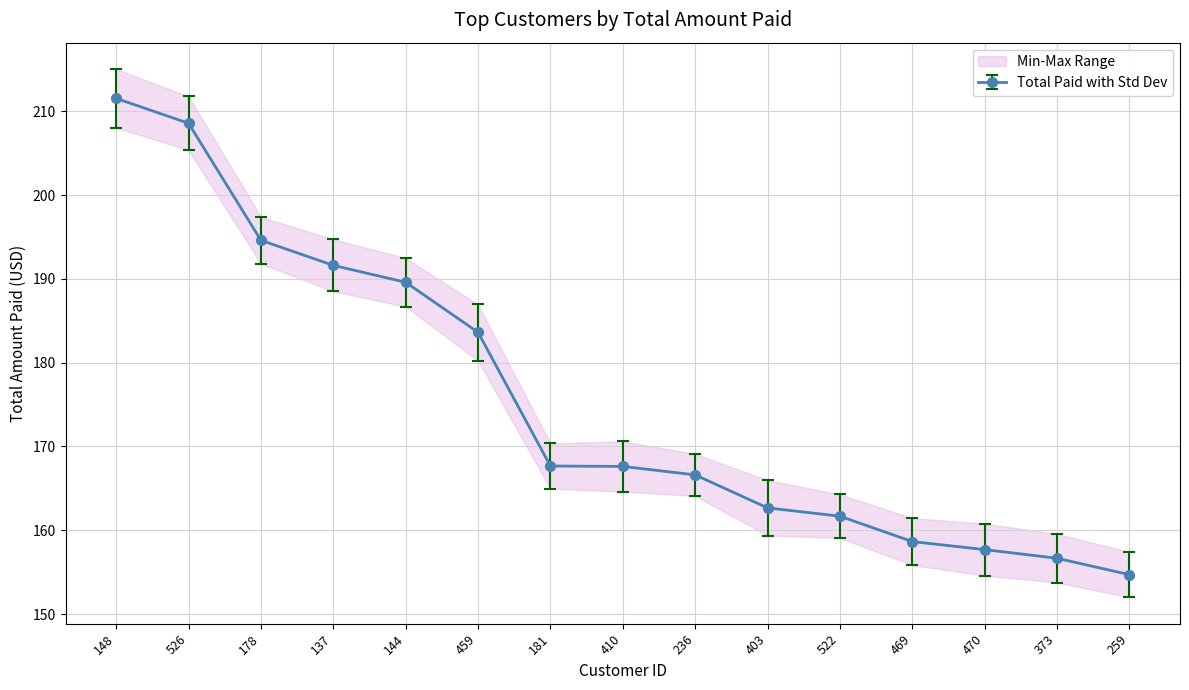

Reading left to right, list all the values displayed in this chart.

211.6	208.6	194.6	191.6	189.6	183.6	167.7	167.6	166.6	162.7	161.7	158.7	157.7	156.7	154.7